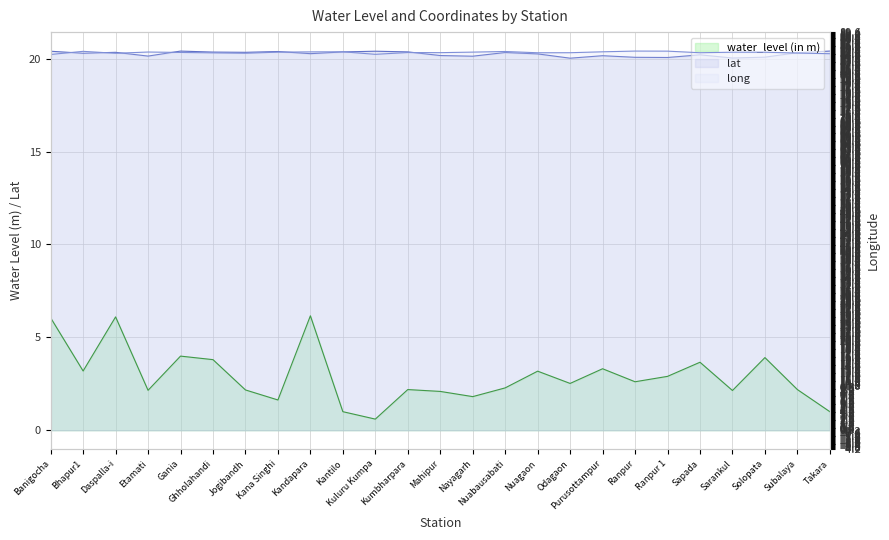

Rank the categories by lat value from highest to lowest.

Takara, Gania, Kuluru Kumpa, Banigocha, Kana Singhi, Kumbharpara, Kantilo, Ghholahandi, Jogibandh, Daspalla-i, Nuabausabati, Subalaya, Bhapur1, Kandapara, Nuagaon, Sapada, Mahipur, Purusottampur, Etamati, Nayagarh, Solopata, Ranpur, Ranpur 1, Sarankul, Odagaon